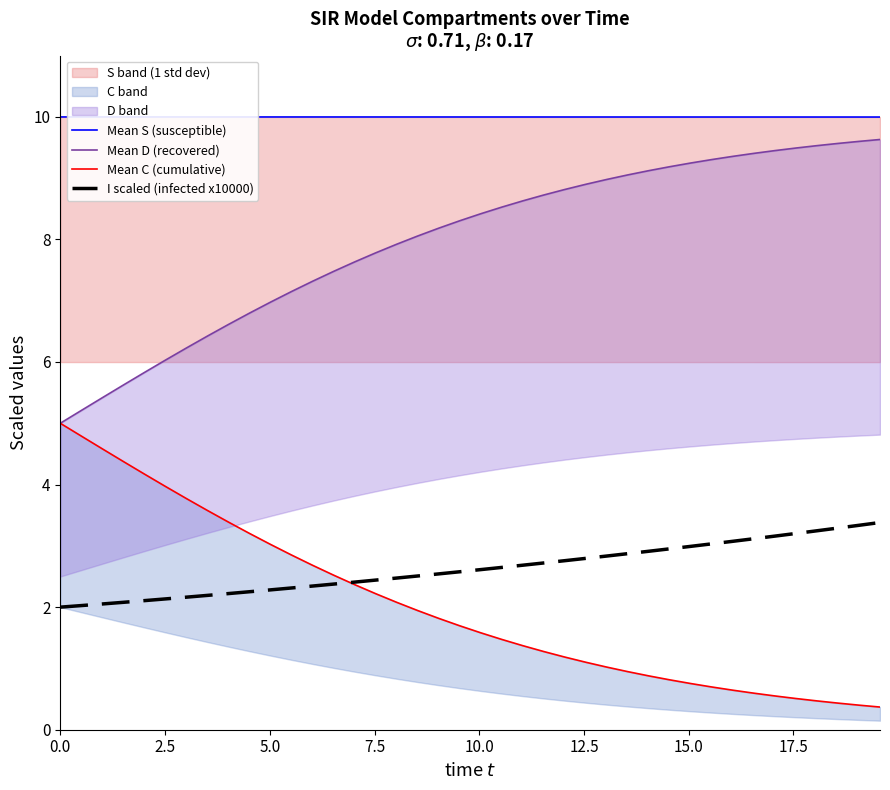

What are all the series names shown in the legend?

Mean S (susceptible), Mean D (recovered), Mean C (cumulative), I scaled (infected x10000)